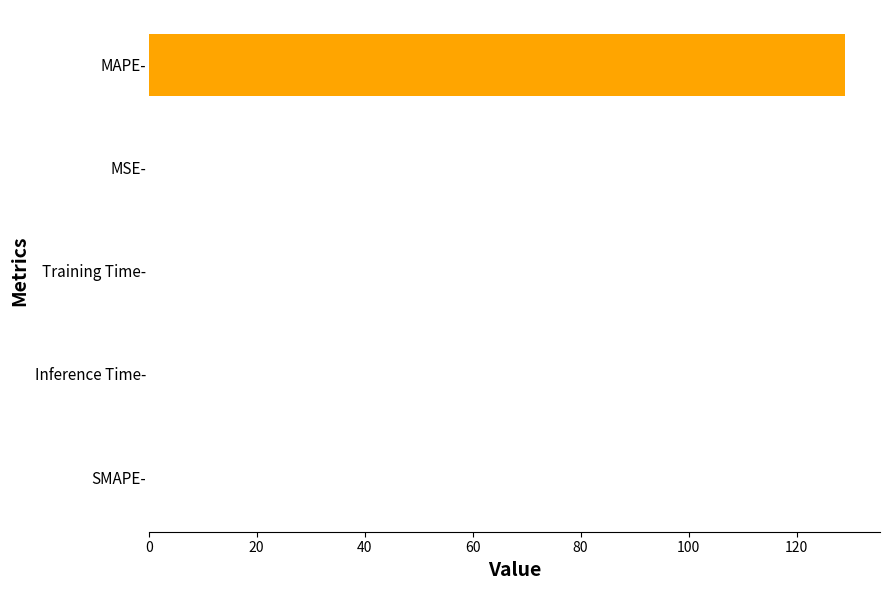

Which has a higher value, SMAPE- or MAPE-?

MAPE-